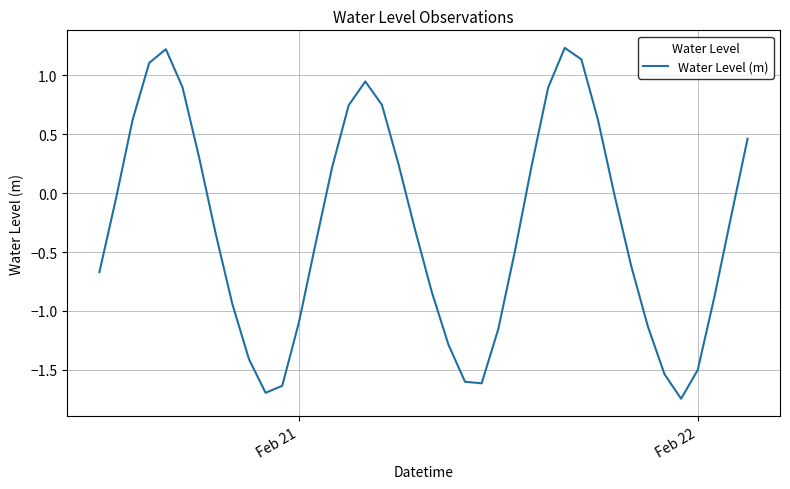

What is the difference between the maximum and minimum values?

3.0